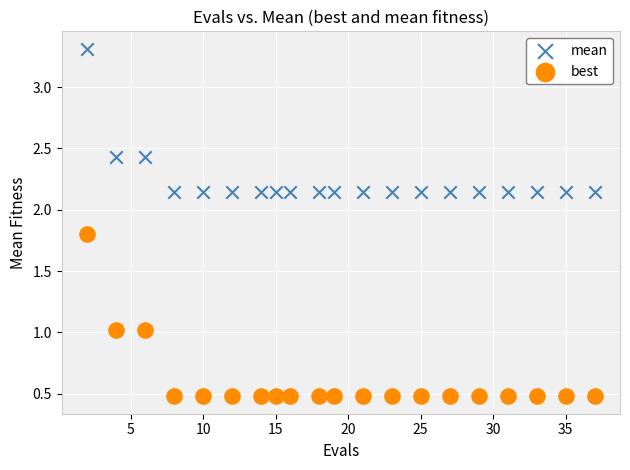

Across all data points, what is the range of Y values (max minus min)?

2.8